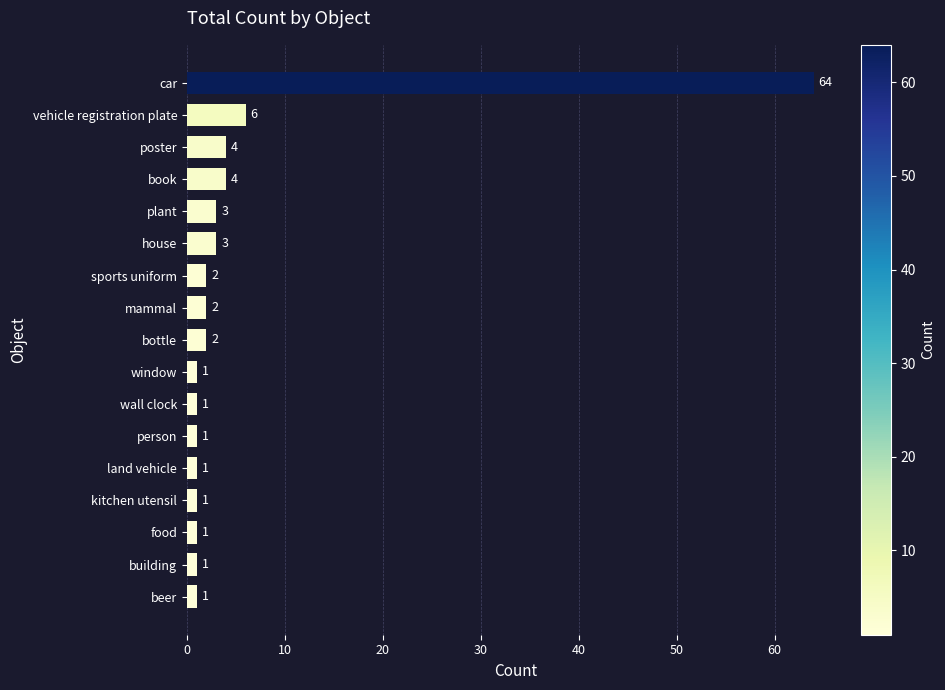

What is the label of the 12th bar from the bottom?

house